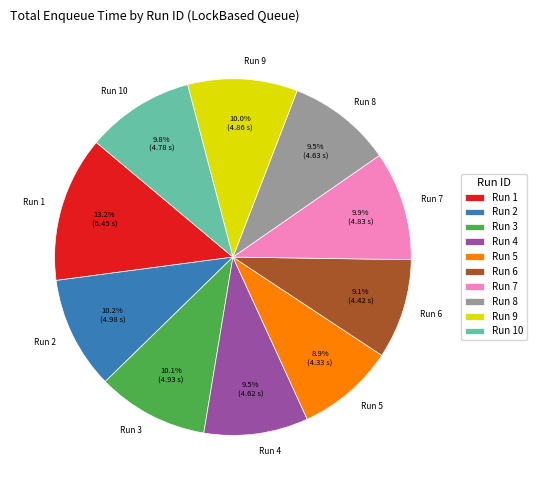

What is the total percentage of Run 1 and Run 10?

23.0%